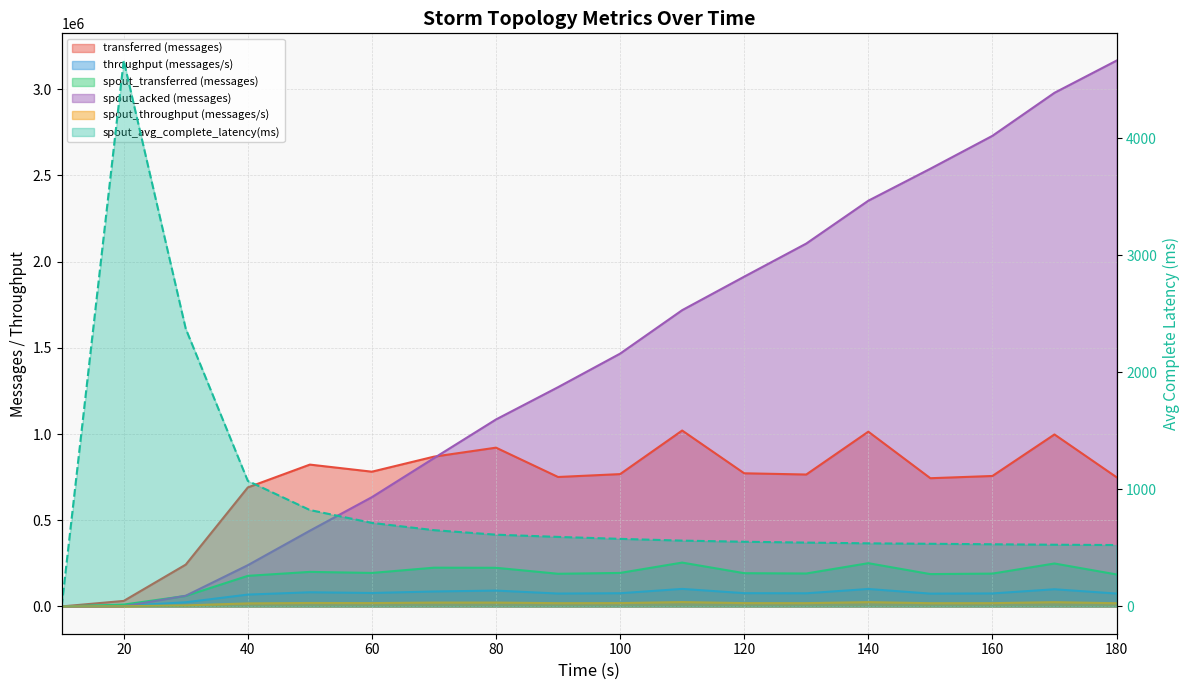

True or false: spout_acked (messages) and spout_throughput (messages/s) cross at least once.

True